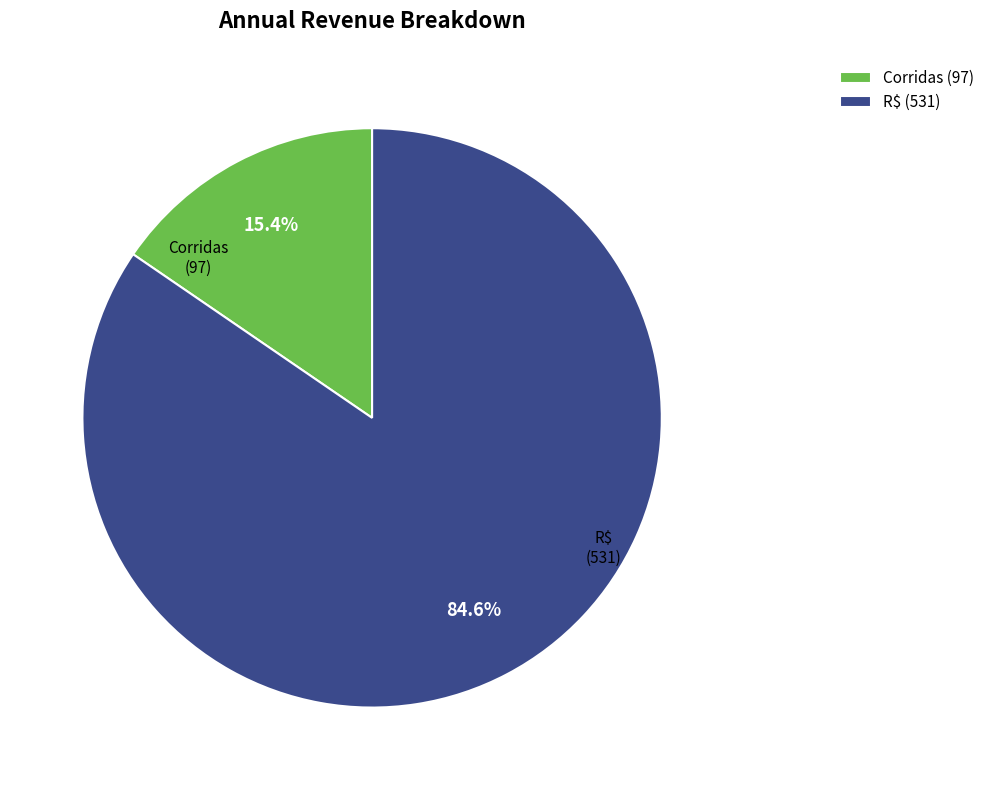

What percentage is the Corridas slice, to the nearest percent?

15%